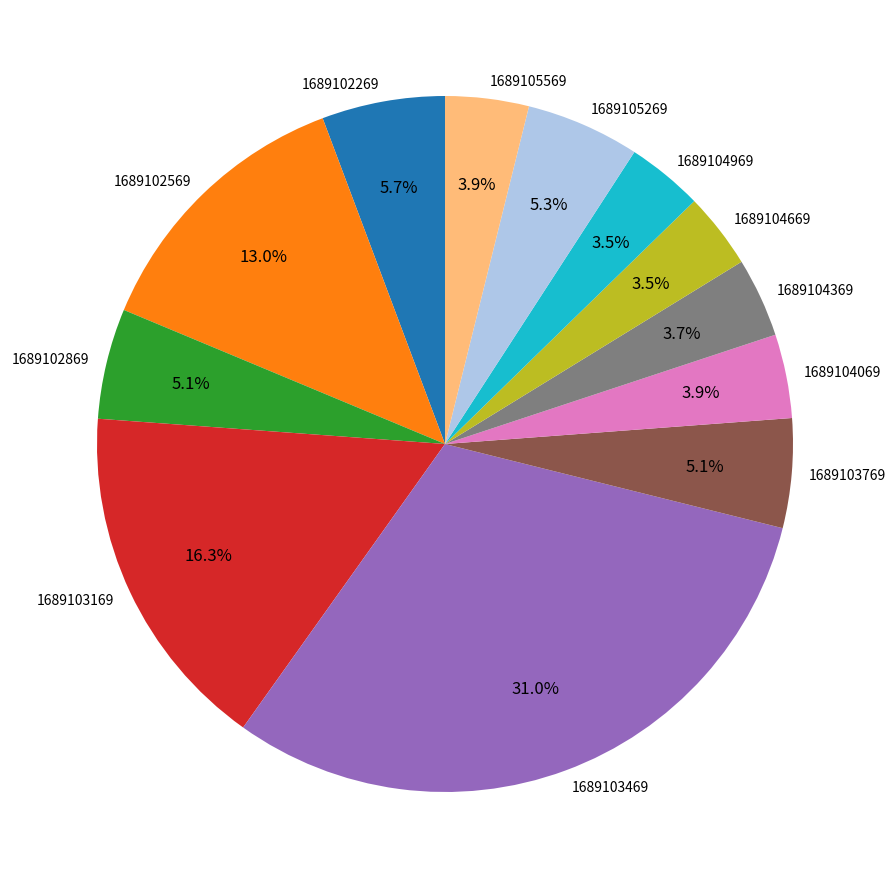

Is it true that 1689102869 is 1% of the pie?

False